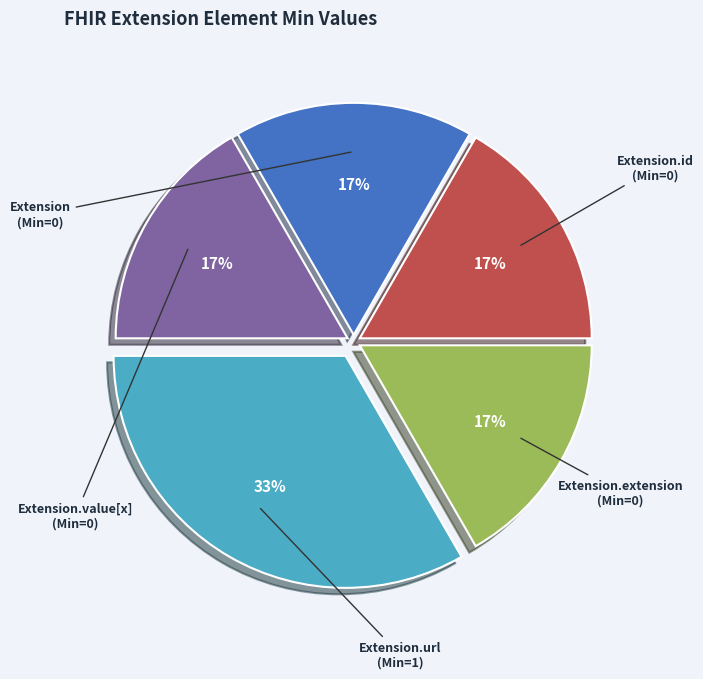

To the nearest percent, what is the average slice percentage?

20%